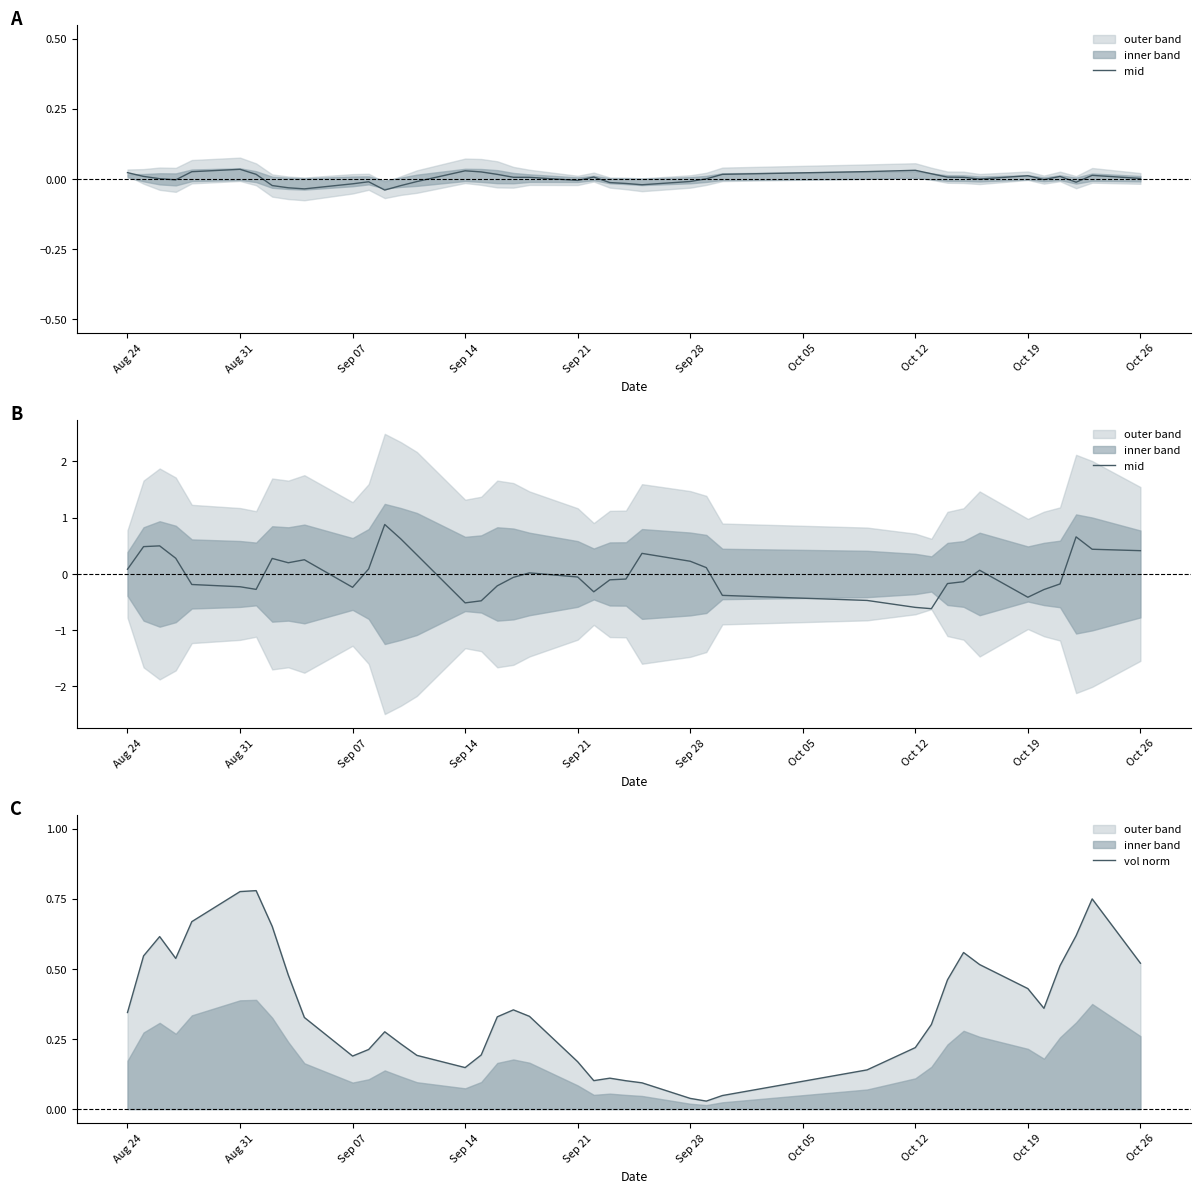

In mid, how many points are lower than both neighbors (excluding endpoints)?

7